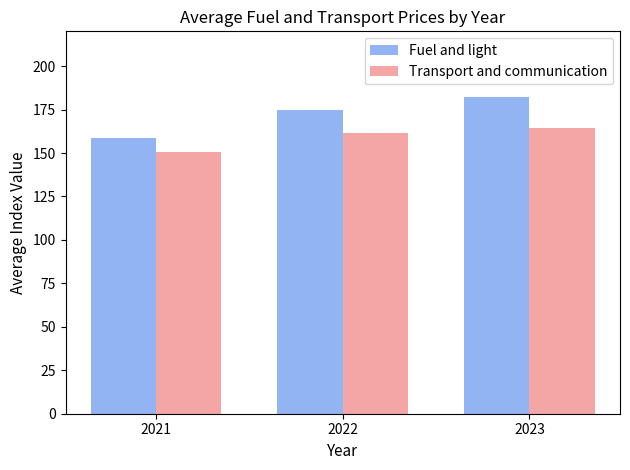

The value of Transport and communication at 2022 is 227.6. True or false?

False